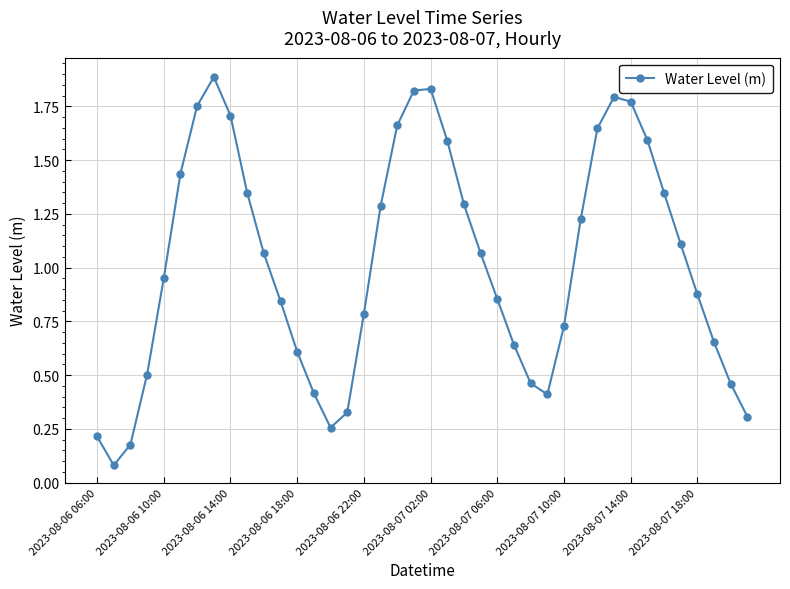

True or false: the data has more than 2 interior local peaks.

True